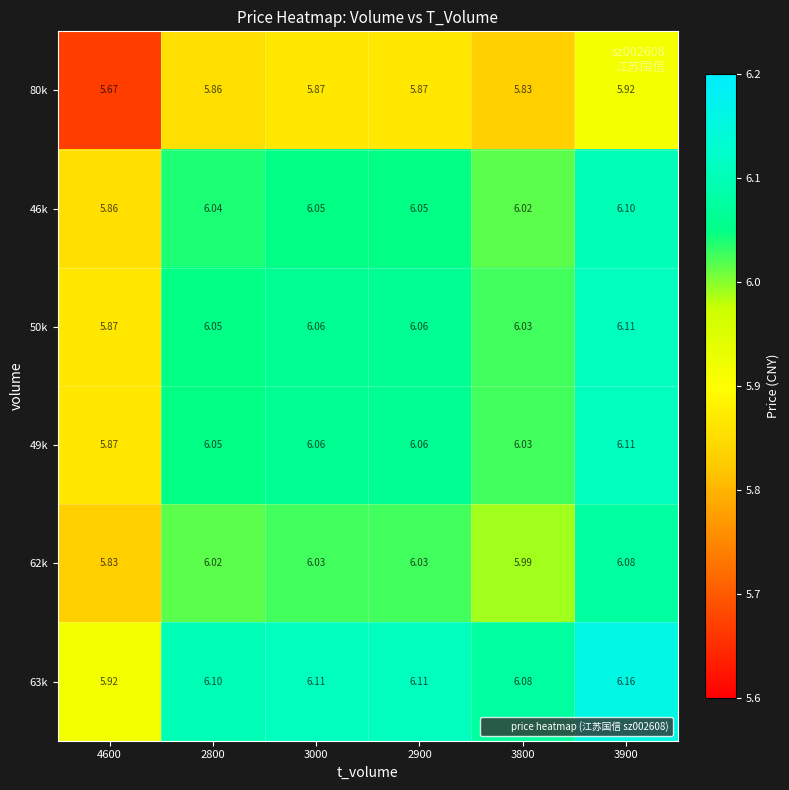

Is the value of 62k at 4600 greater than the value of 50k at 2800?

No